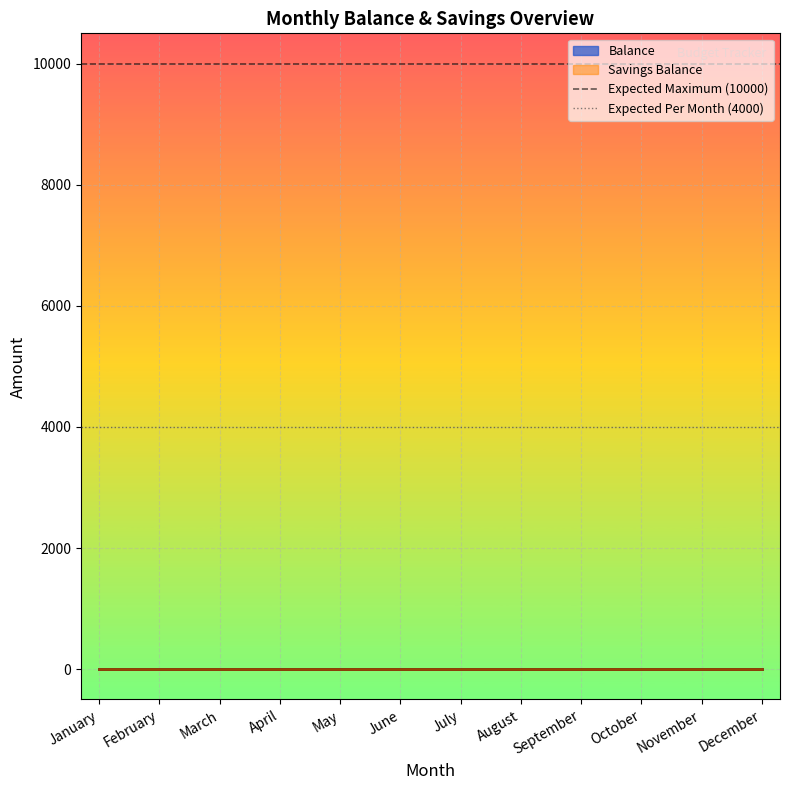

What is the value of the Expected Per Month (4000) point at the 1st from the left?

4000